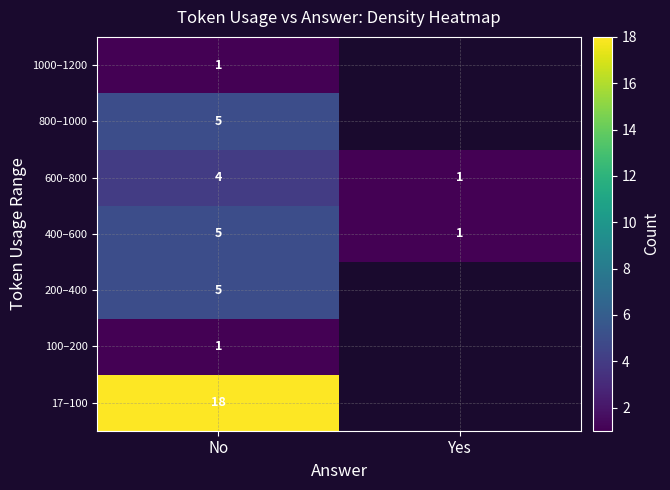

At how many categories does at least one series exceed 7?

1